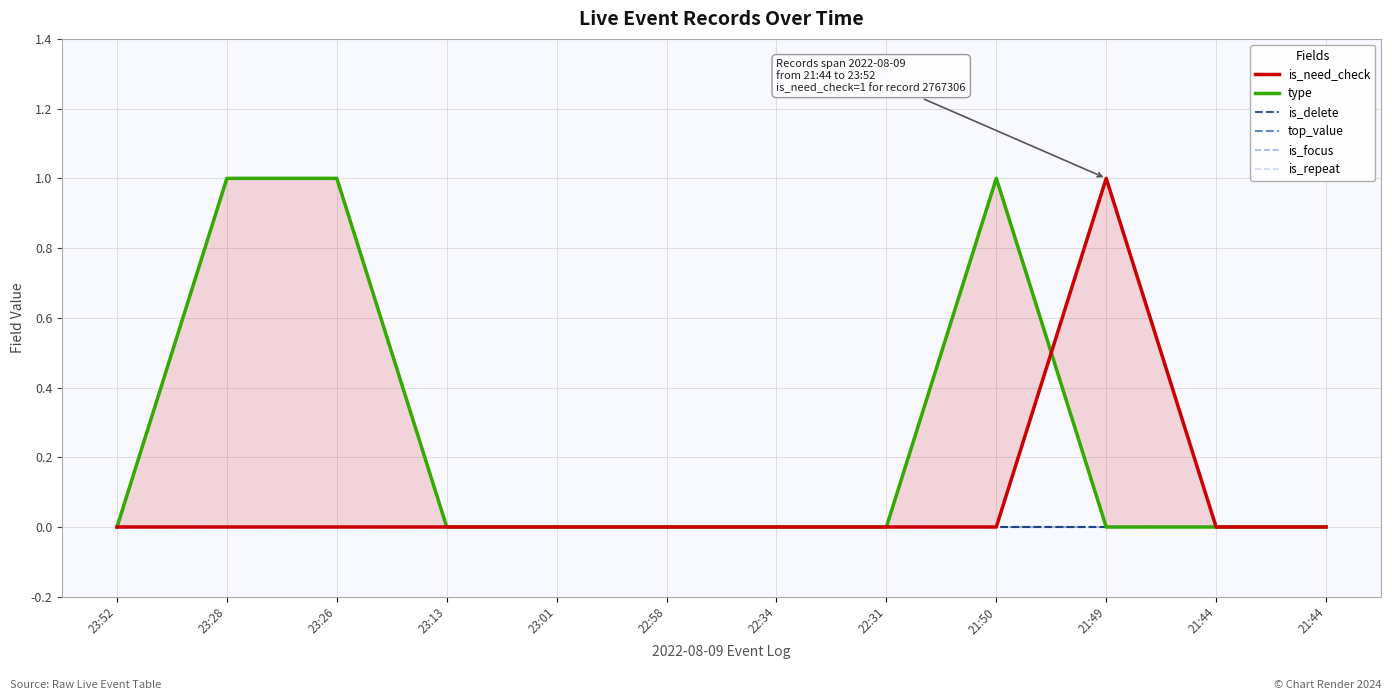

How many categories are shown in the chart?

12